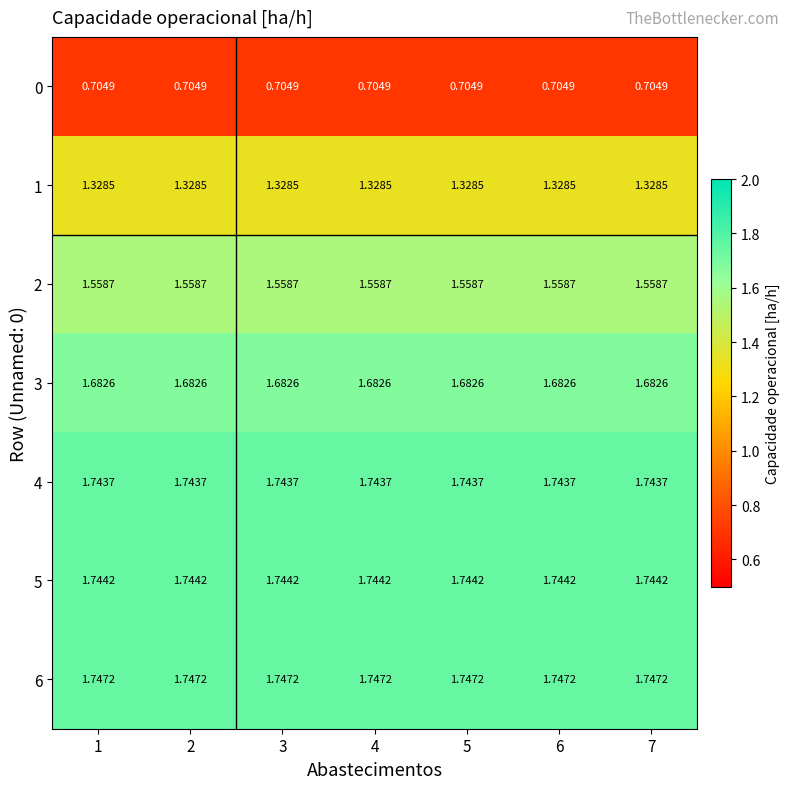

Is the value of 1 at 6 greater than the value of 2 at 6?

No